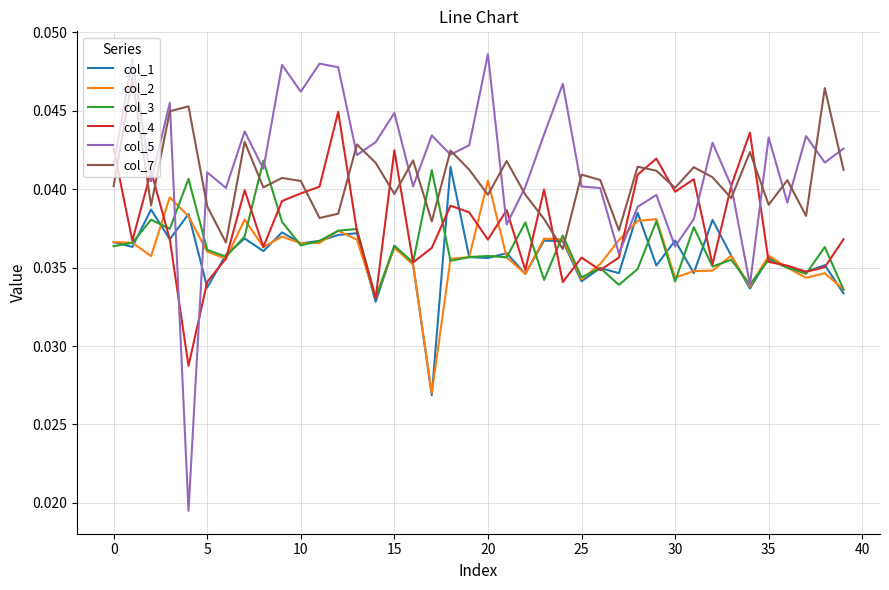

Which series has the widest spread of values?

col_5